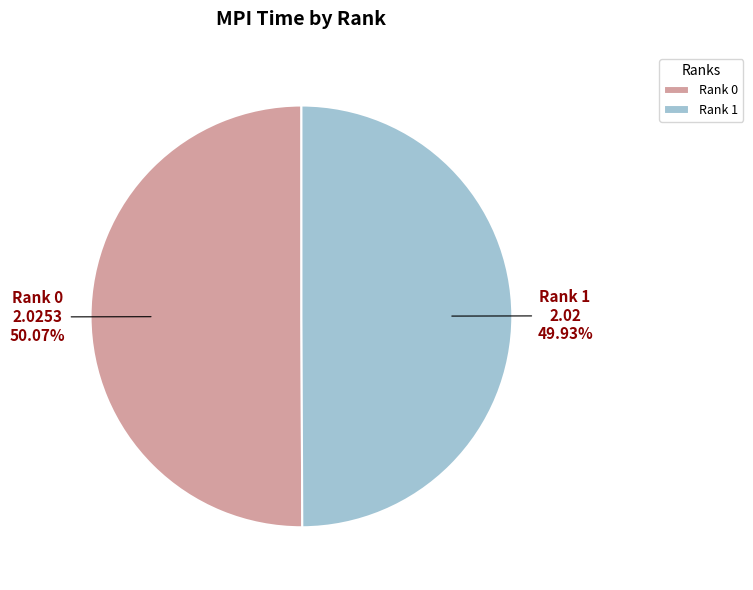

Combined, do Rank 0 and Rank 1 account for over 50%?

Yes